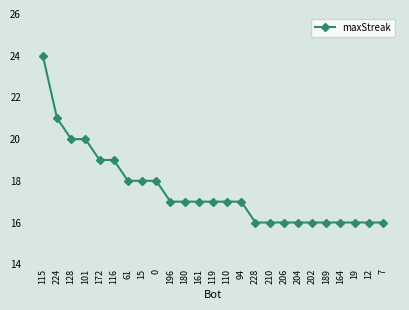

What is the change in value from 115 to 228?

-8